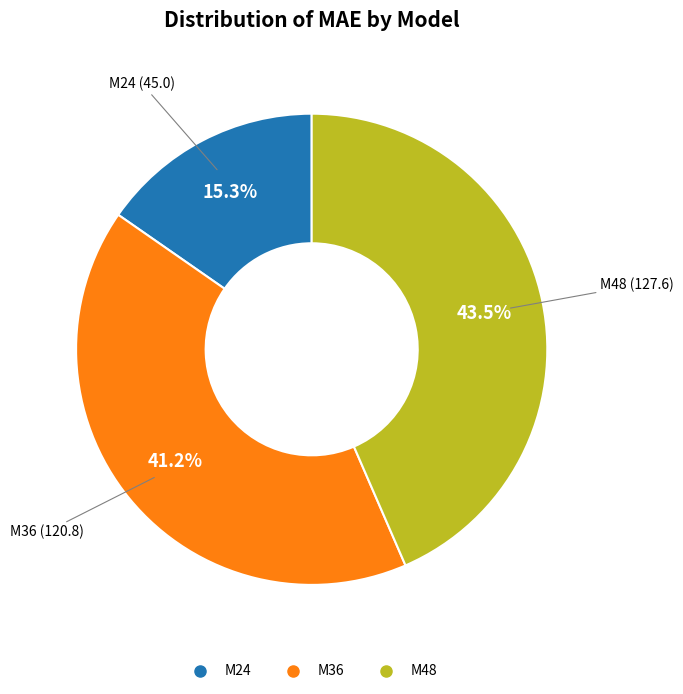

How many segments does this pie chart have?

3